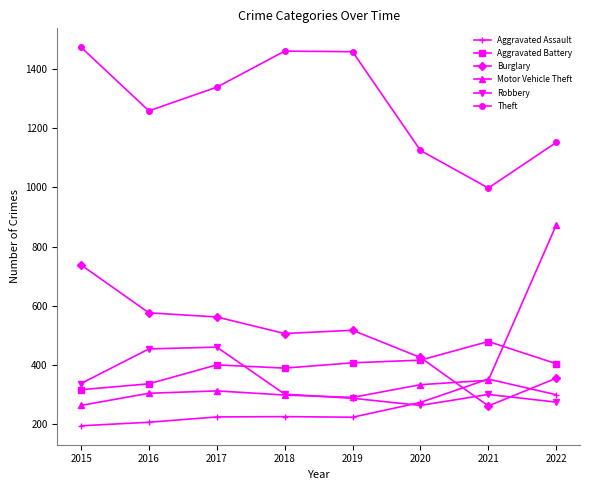

How many categories are shown in the chart?

8